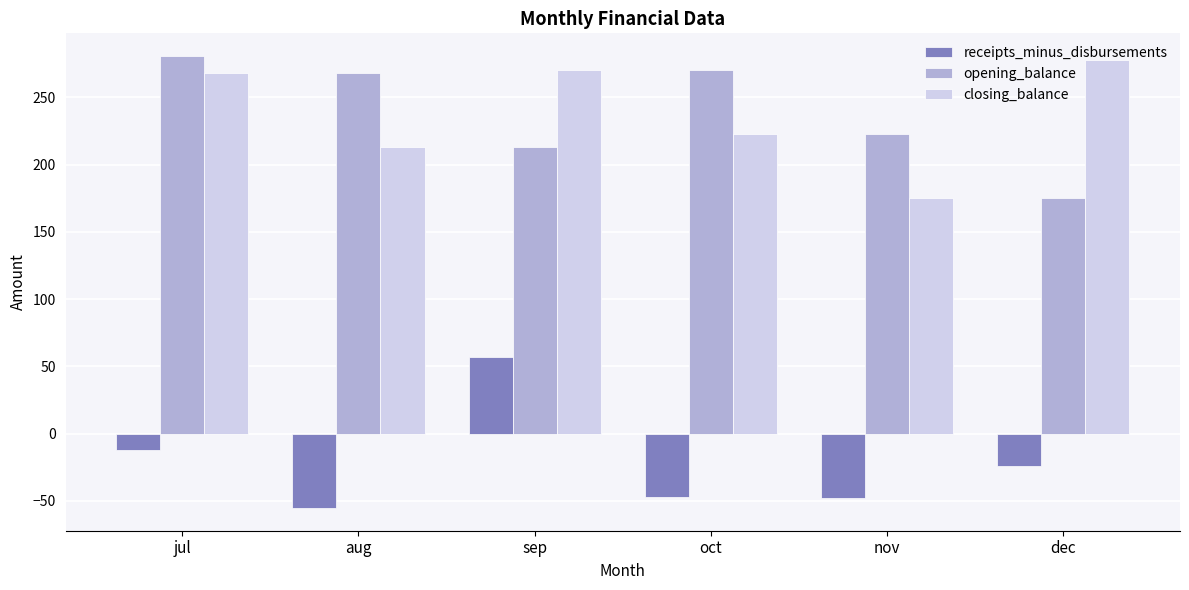

What is the difference between the opening_balance values at aug and jul?

12.4